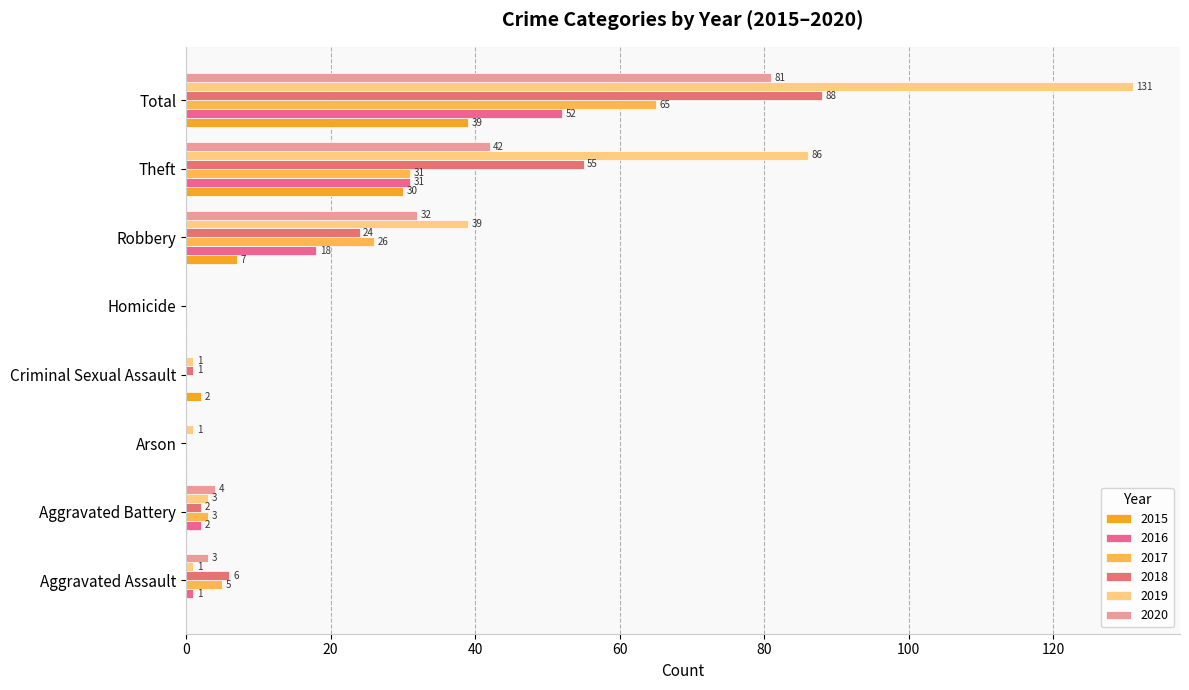

Which series changed the most between Aggravated Battery and Criminal Sexual Assault?

2020